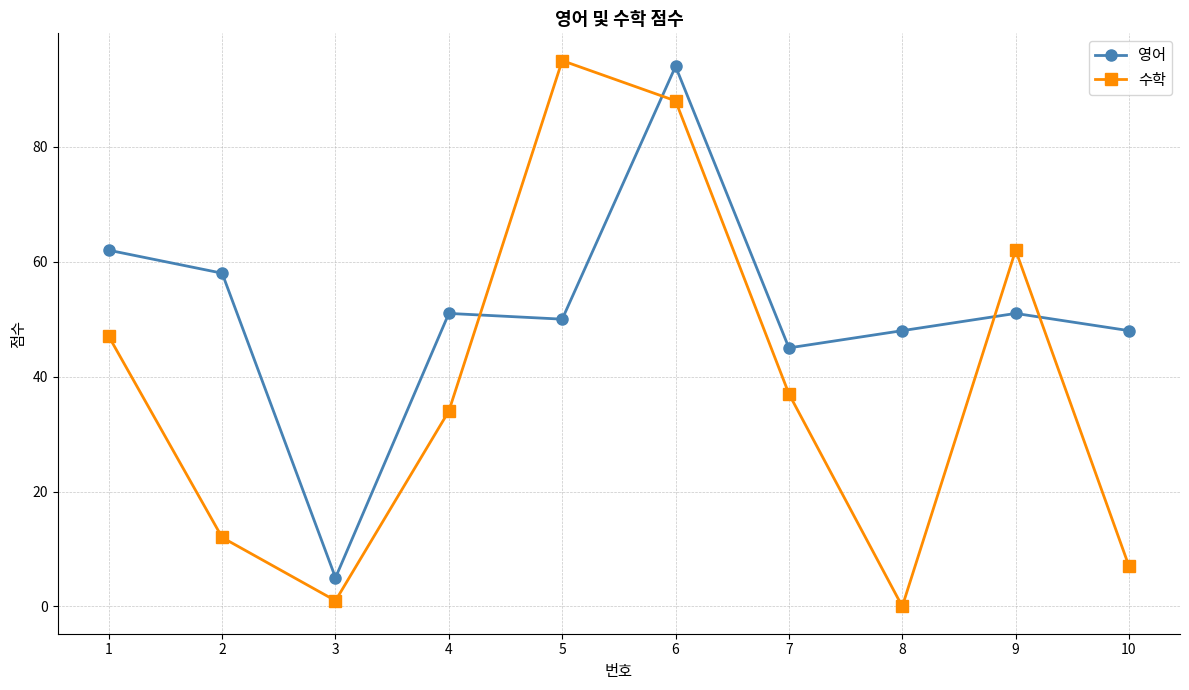

What is the difference between the maximum and minimum values in the 영어 series?

89